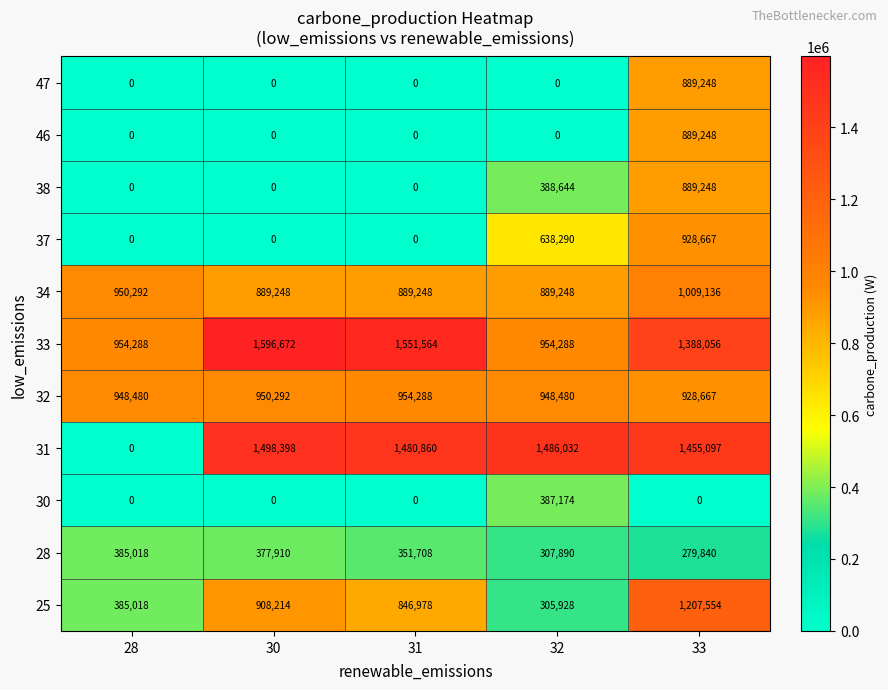

Where does the 31 series first go above 1480860?

30